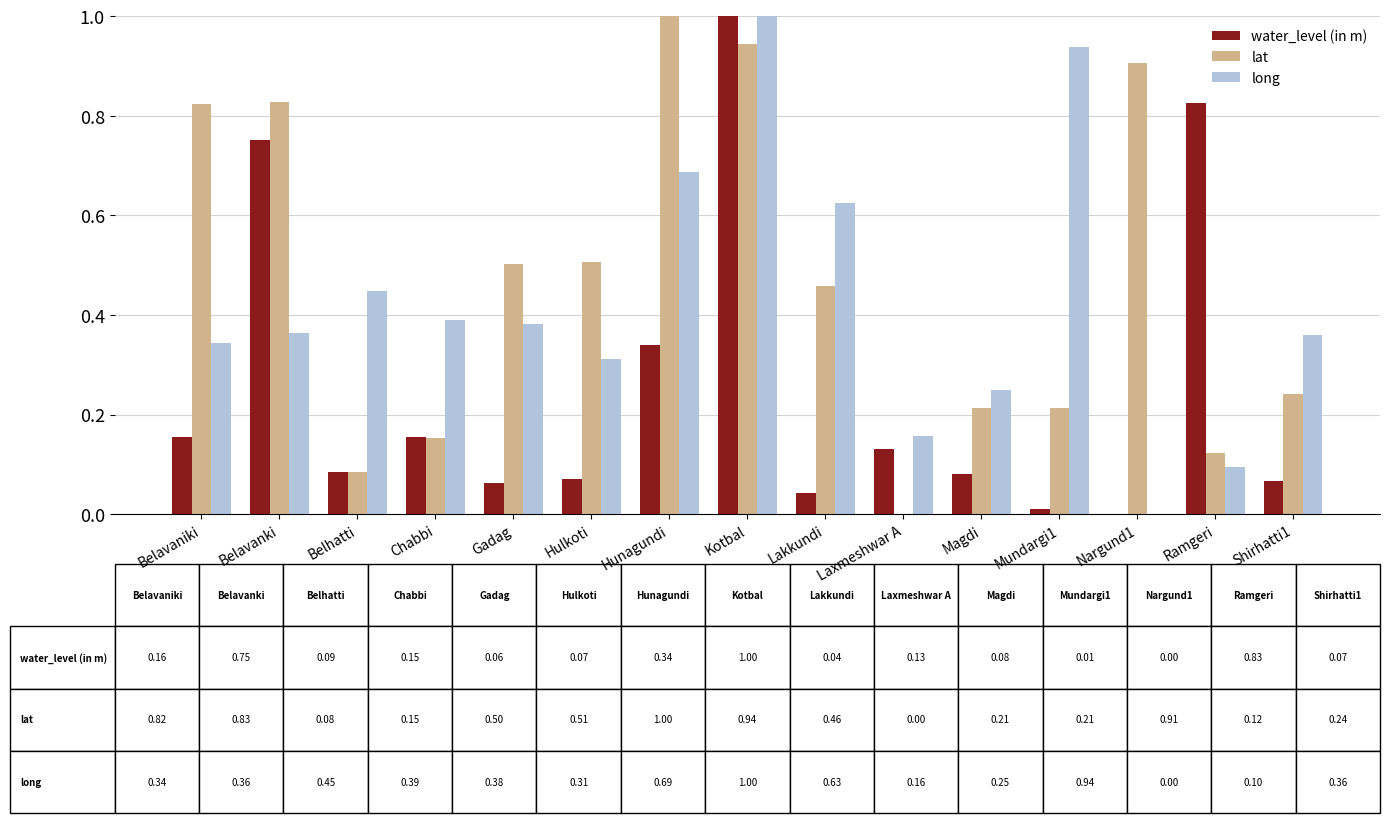

The value of lat at Hunagundi is 1.0. True or false?

True